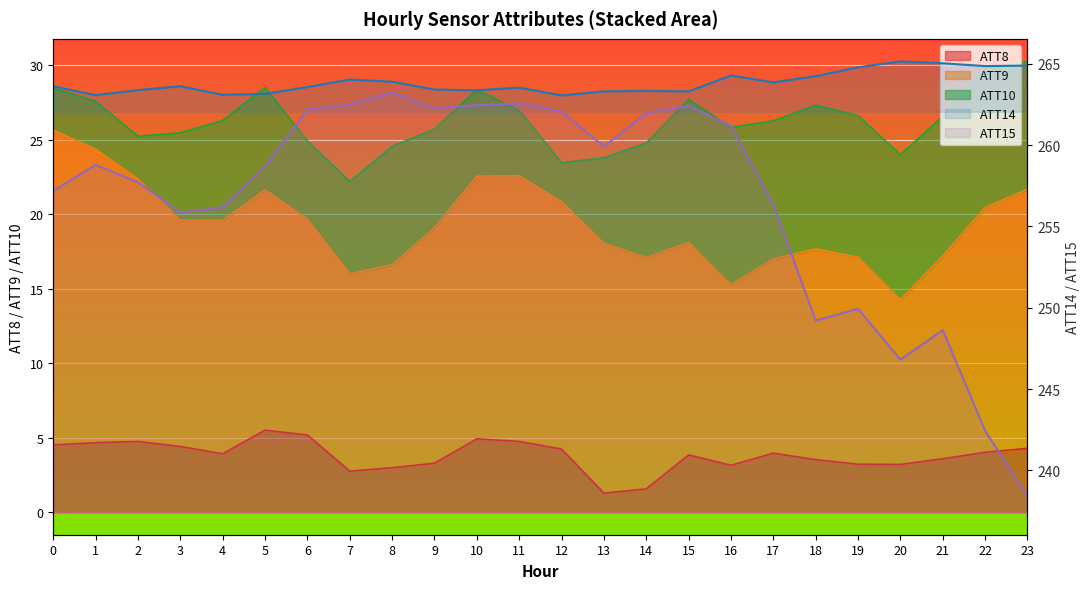

Rank the categories by ATT14 value from highest to lowest.

20, 21, 23, 22, 19, 16, 18, 7, 8, 17, 3, 0, 6, 11, 9, 2, 10, 14, 15, 13, 5, 4, 1, 12